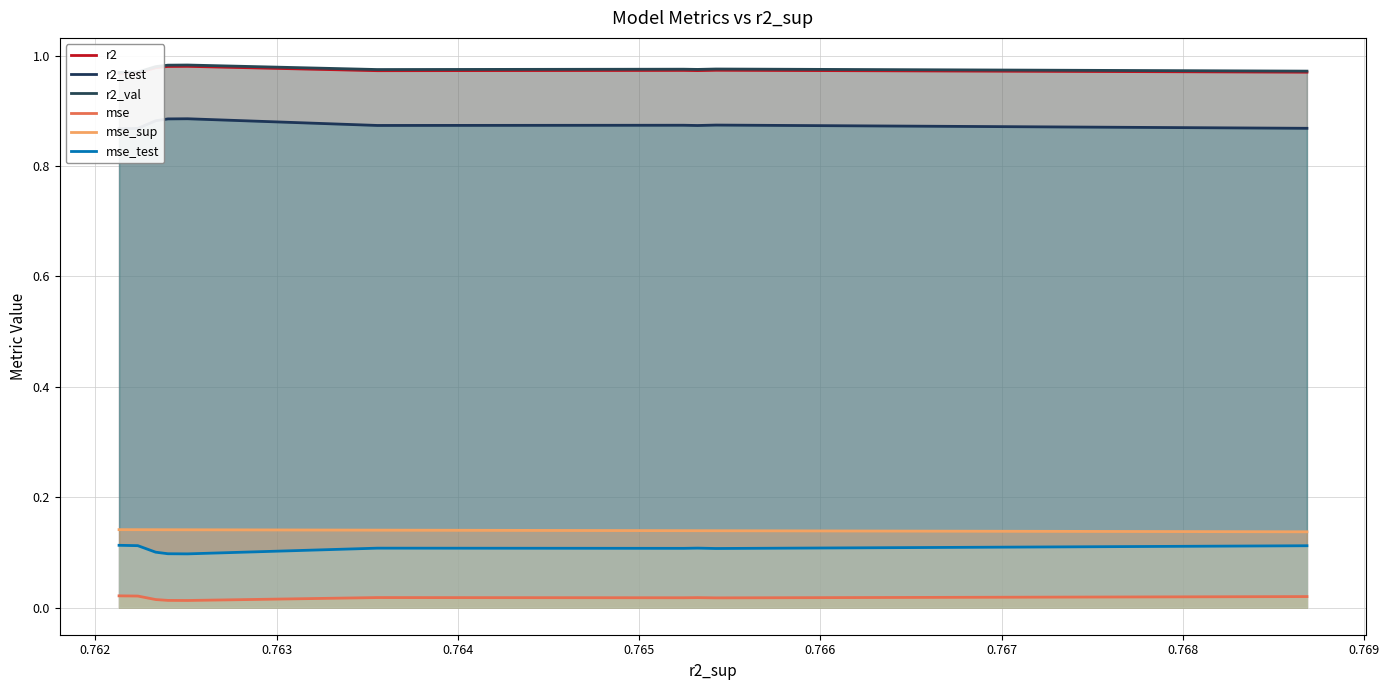

Reading left to right, list all the values displayed in this chart.

r2: 1.0	1.0	1.0	1.0	1.0	1.0	1.0	1.0	1.0	1.0
r2_test: 0.9	0.9	0.9	0.9	0.9	0.9	0.9	0.9	0.9	0.9
r2_val: 1.0	1.0	1.0	1.0	1.0	1.0	1.0	1.0	1.0	1.0
mse: 0.0	0.0	0.0	0.0	0.0	0.0	0.0	0.0	0.0	0.0
mse_sup: 0.1	0.1	0.1	0.1	0.1	0.1	0.1	0.1	0.1	0.1
mse_test: 0.1	0.1	0.1	0.1	0.1	0.1	0.1	0.1	0.1	0.1